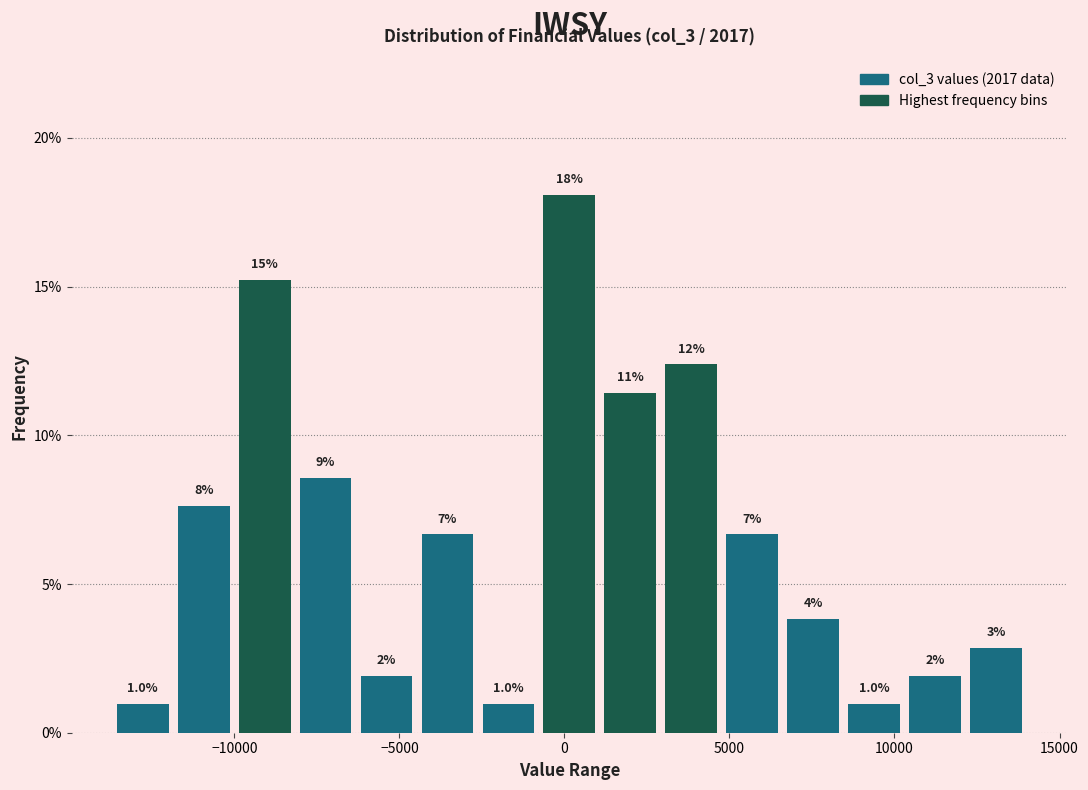

Around what value on the x-axis is the tallest bar? Give the approximate position of its centre, as read against the axis.

0